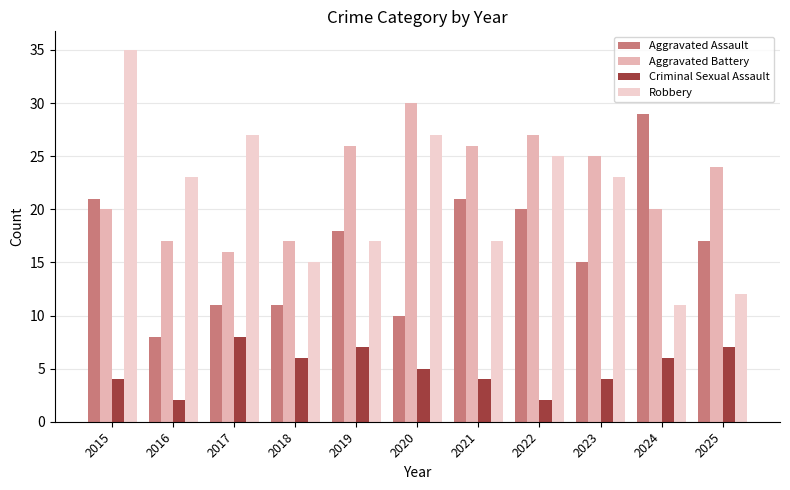

What is the maximum value for Criminal Sexual Assault?

8